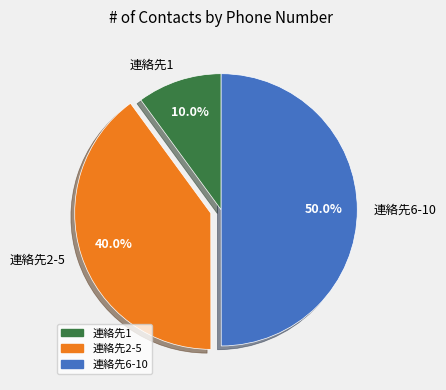

What percentage is NOT represented by 連絡先1?

90.0%